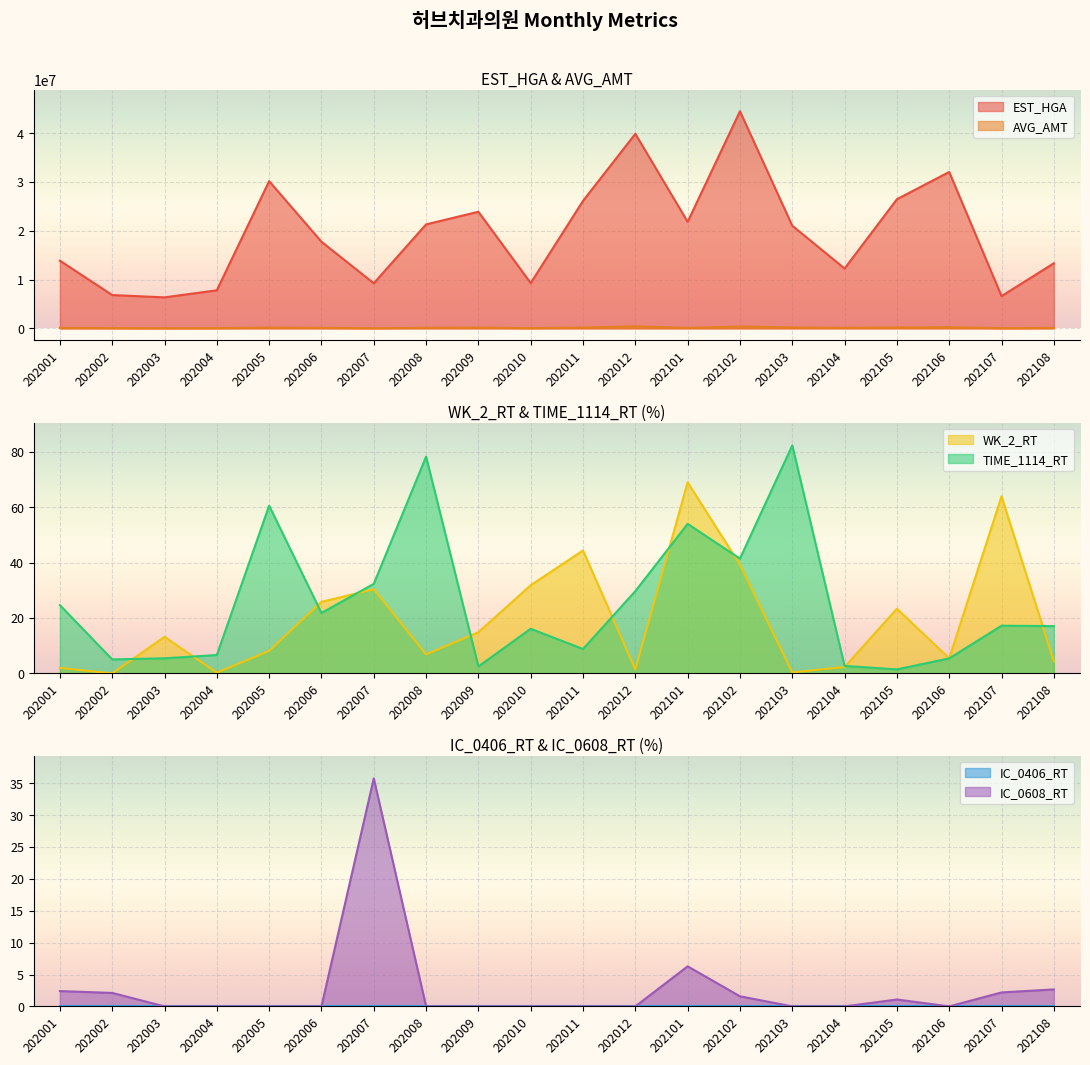

In AVG_AMT, how many points are higher than both neighbors (excluding endpoints)?

5